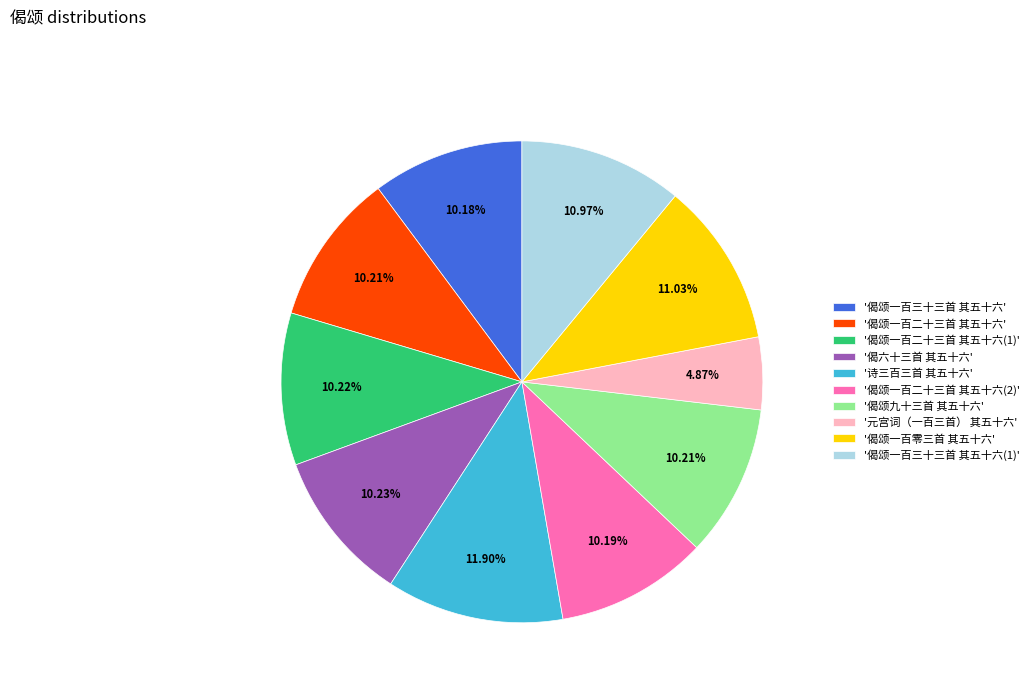

Count the number of slices in the pie.

10